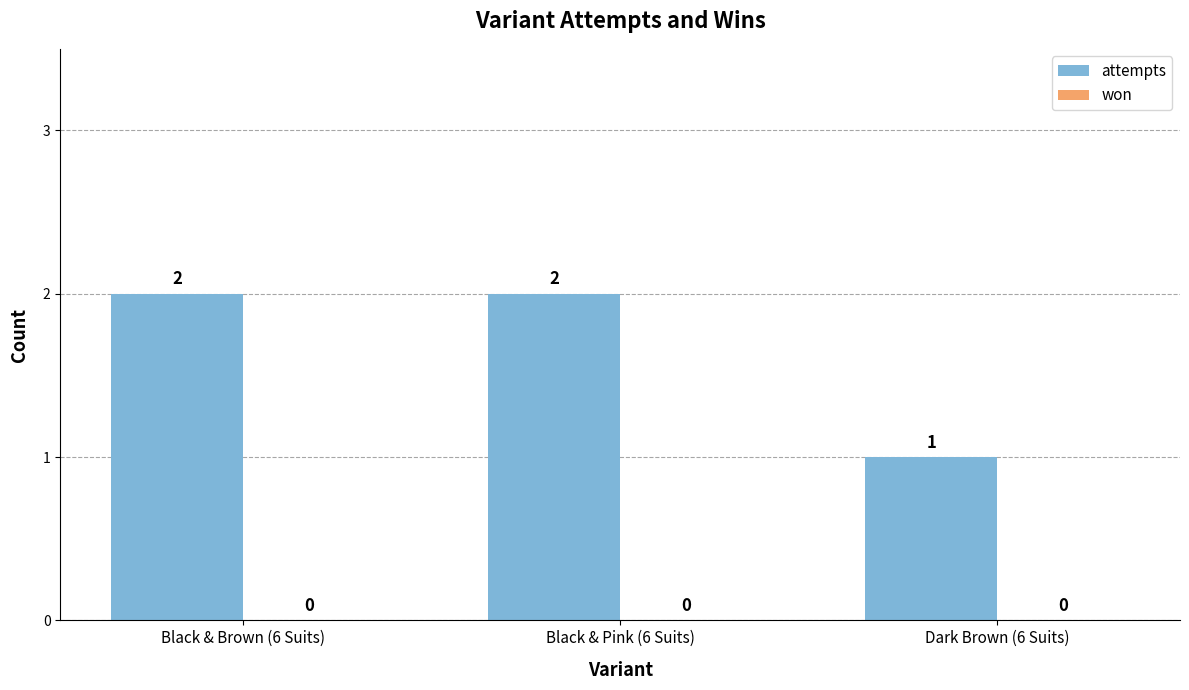

Approximately how many times larger is the value at Black & Pink (6 Suits) compared to Dark Brown (6 Suits)?

2.0